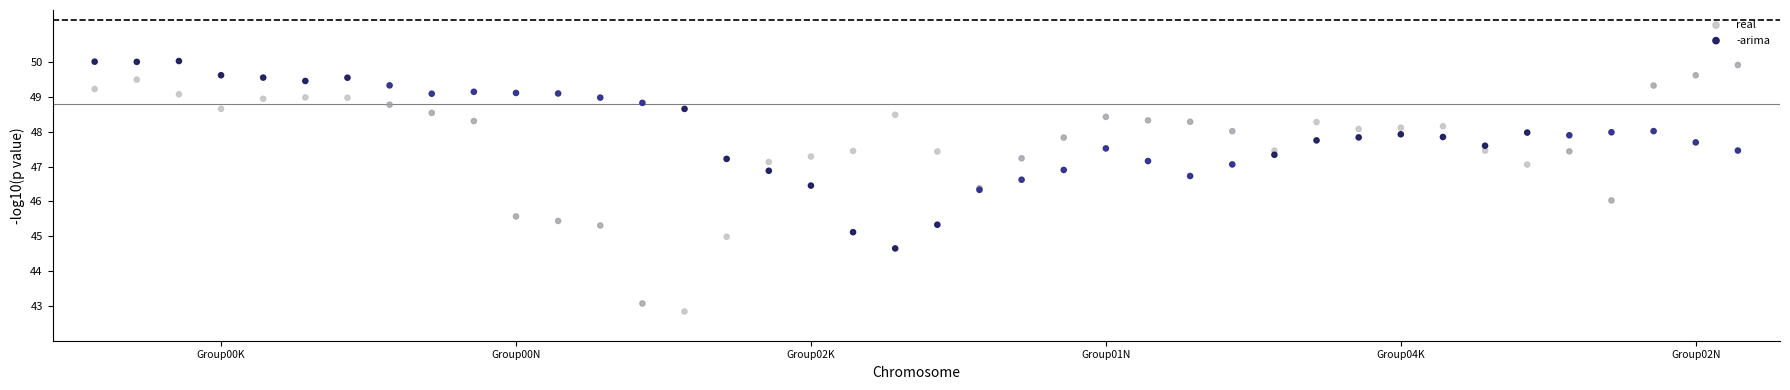

Which series has the widest spread of Y values?

real